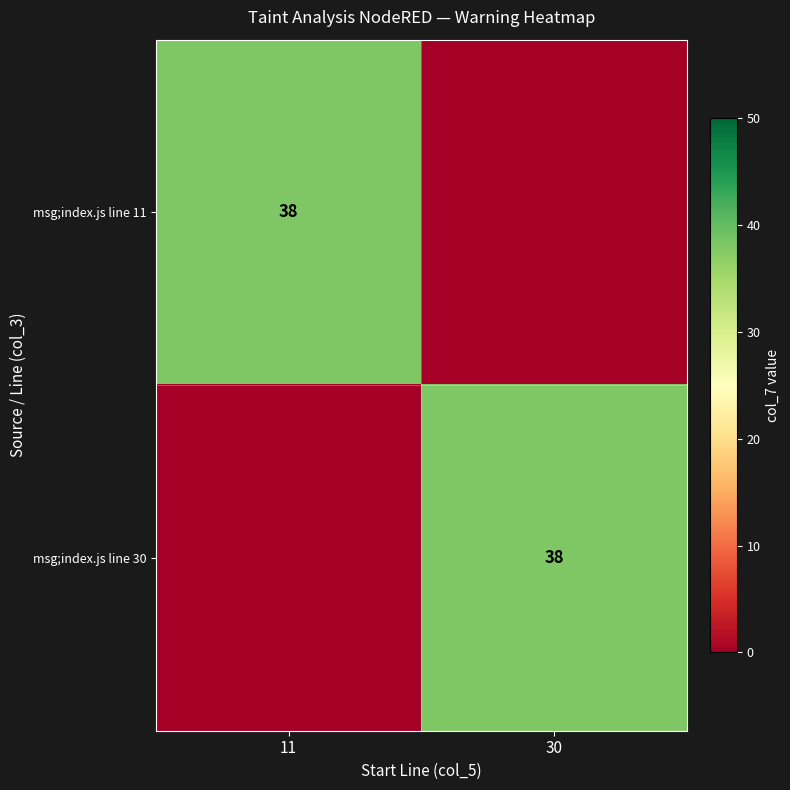

True or false: msg;index.js line 11 has a value of 53 at 11.

False